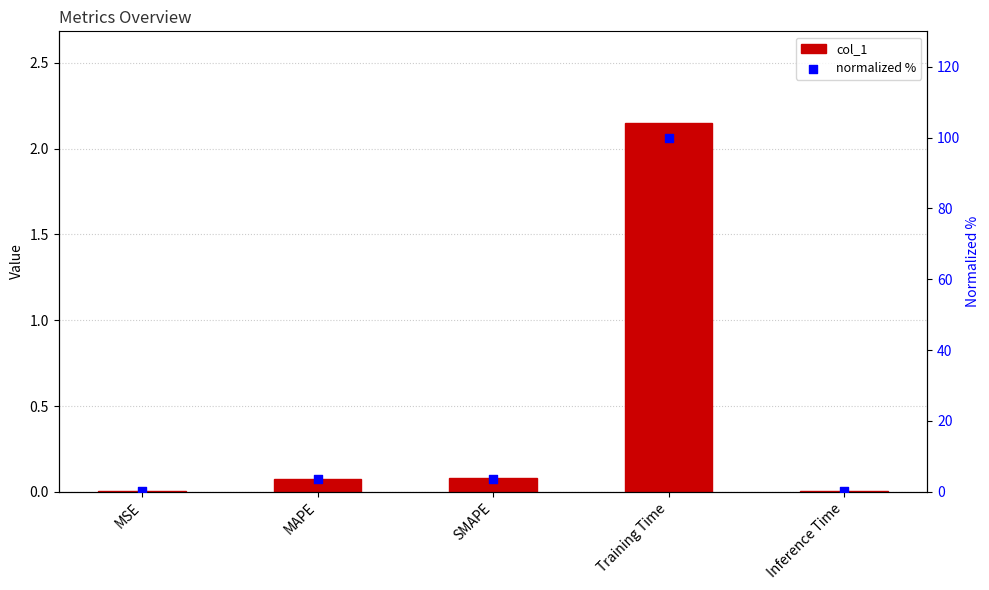

Which series contains the highest Y value?

normalized %